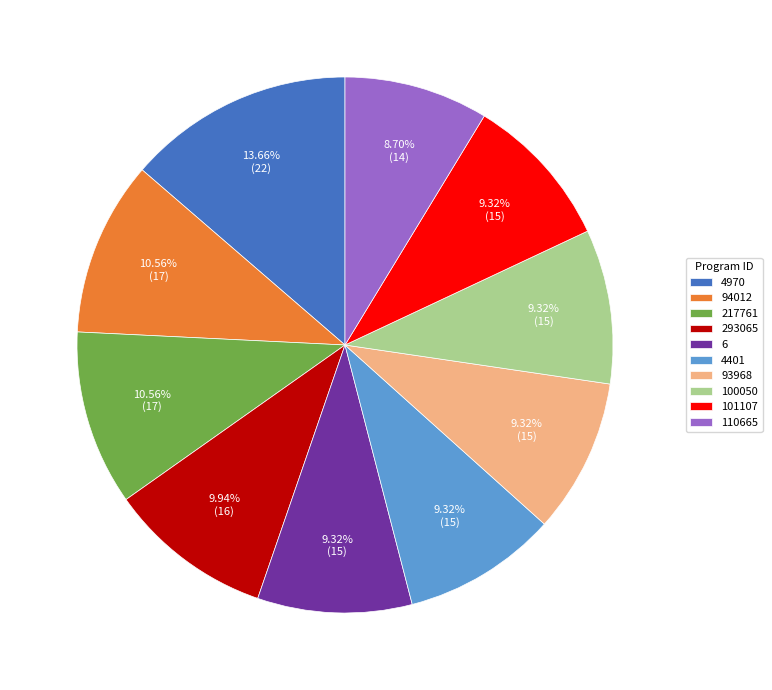

The 293065 slice represents 16% of the pie. True or false?

False